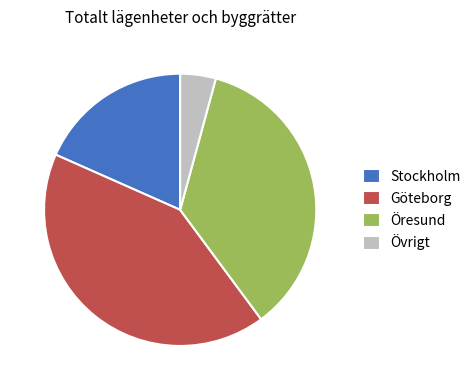

Which has a higher value, Stockholm or Öresund?

Öresund